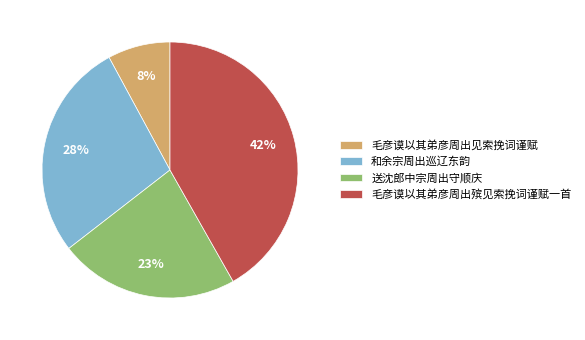

Which category has the biggest portion of the pie?

毛彦谟以其弟彦周出殡见索挽词谨赋一首